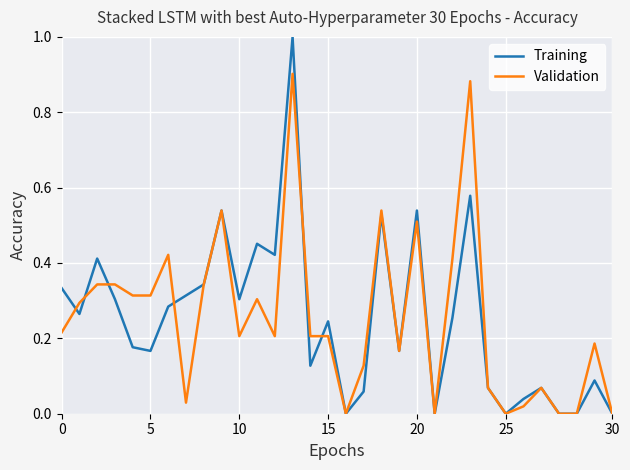

Which series has the widest spread of values?

Training